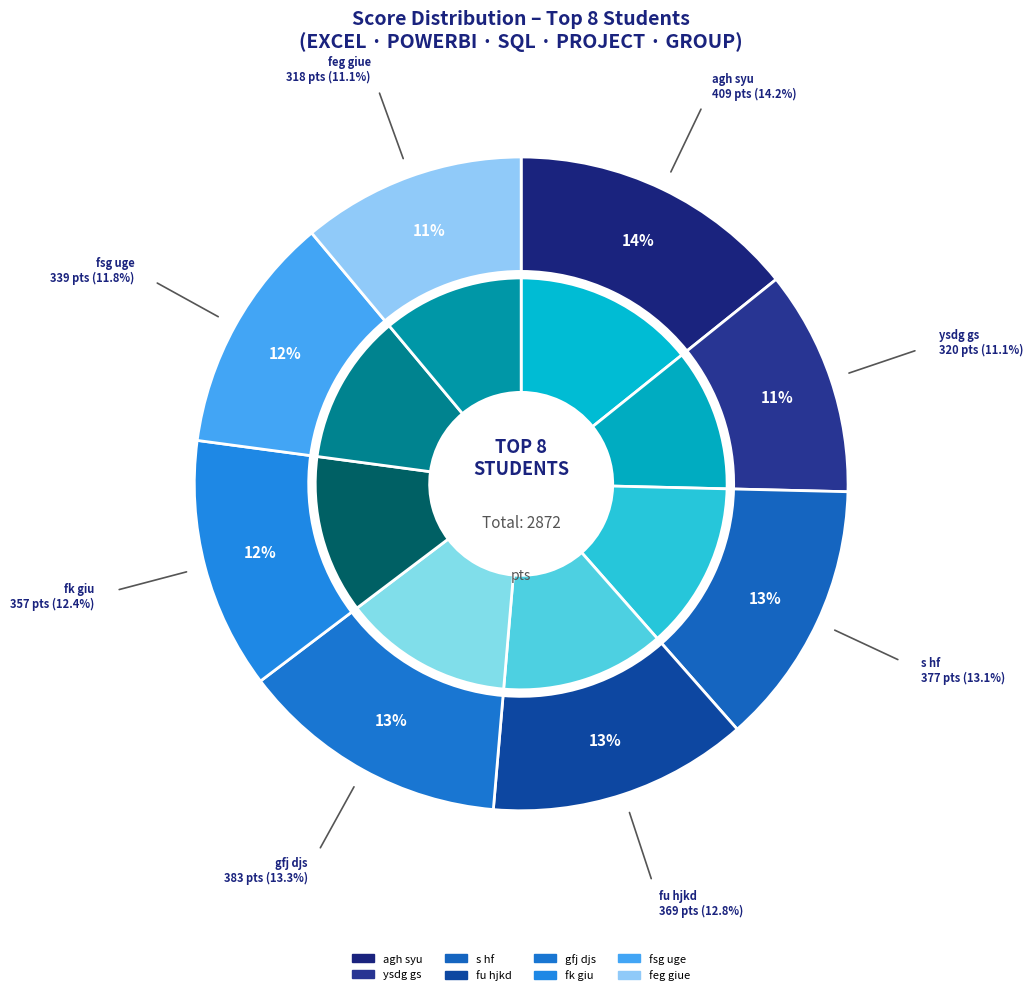

Between fsg uge and agh syu, which is larger?

agh syu